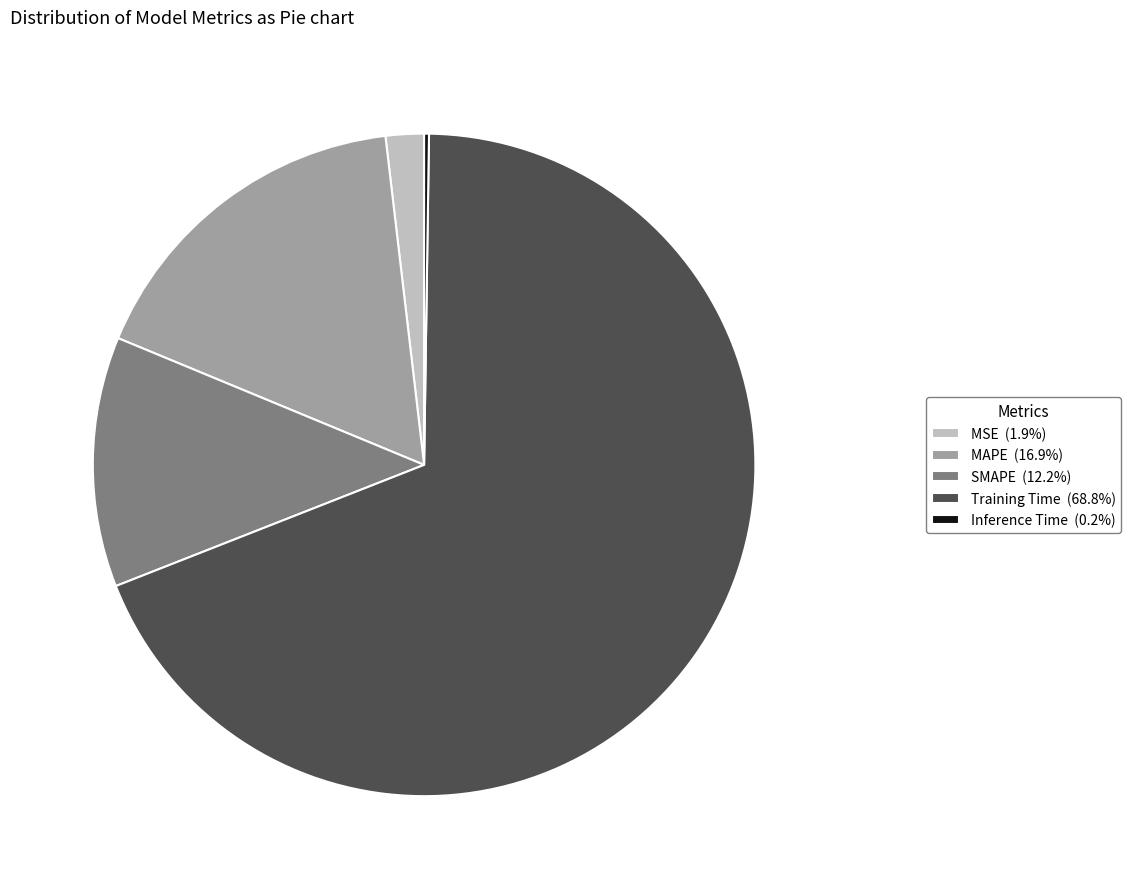

Is there a majority slice in this chart?

Yes